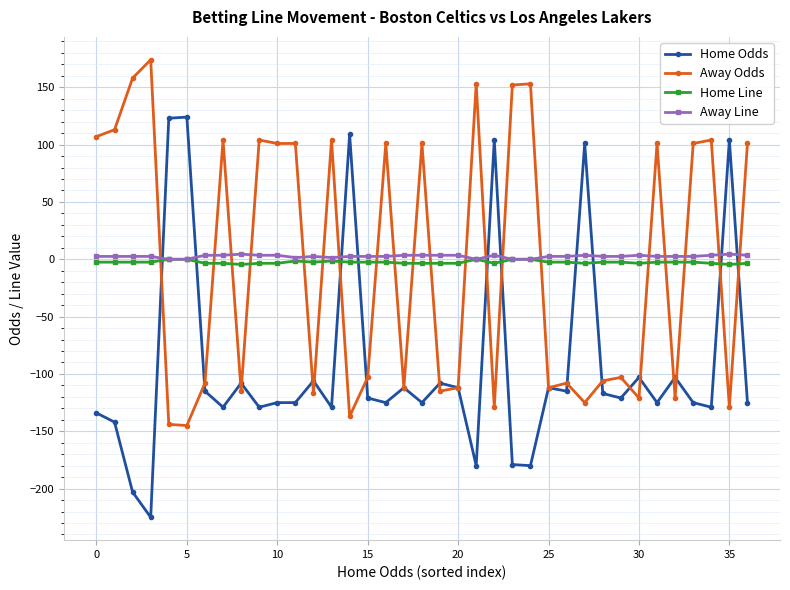

What is the maximum value for Away Odds?

174.0